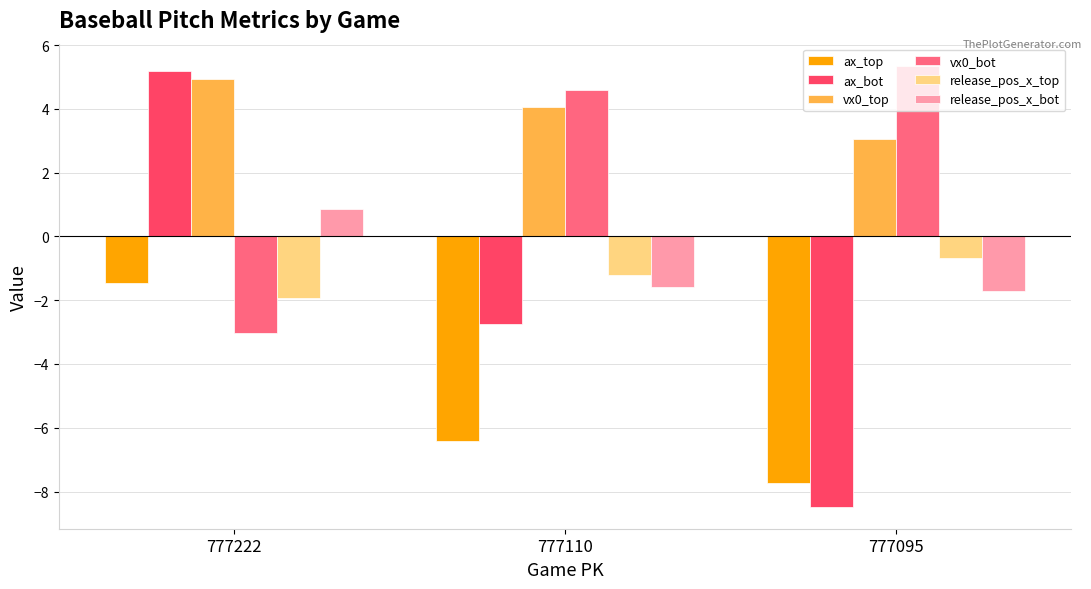

Reading left to right, what are all the values shown in this chart?

ax_top: 777222=-1.5	777110=-6.4	777095=-7.7
ax_bot: 777222=5.2	777110=-2.8	777095=-8.5
vx0_top: 777222=4.9	777110=4.0	777095=3.1
vx0_bot: 777222=-3.0	777110=4.6	777095=5.4
release_pos_x_top: 777222=-1.9	777110=-1.2	777095=-0.7
release_pos_x_bot: 777222=0.9	777110=-1.6	777095=-1.7